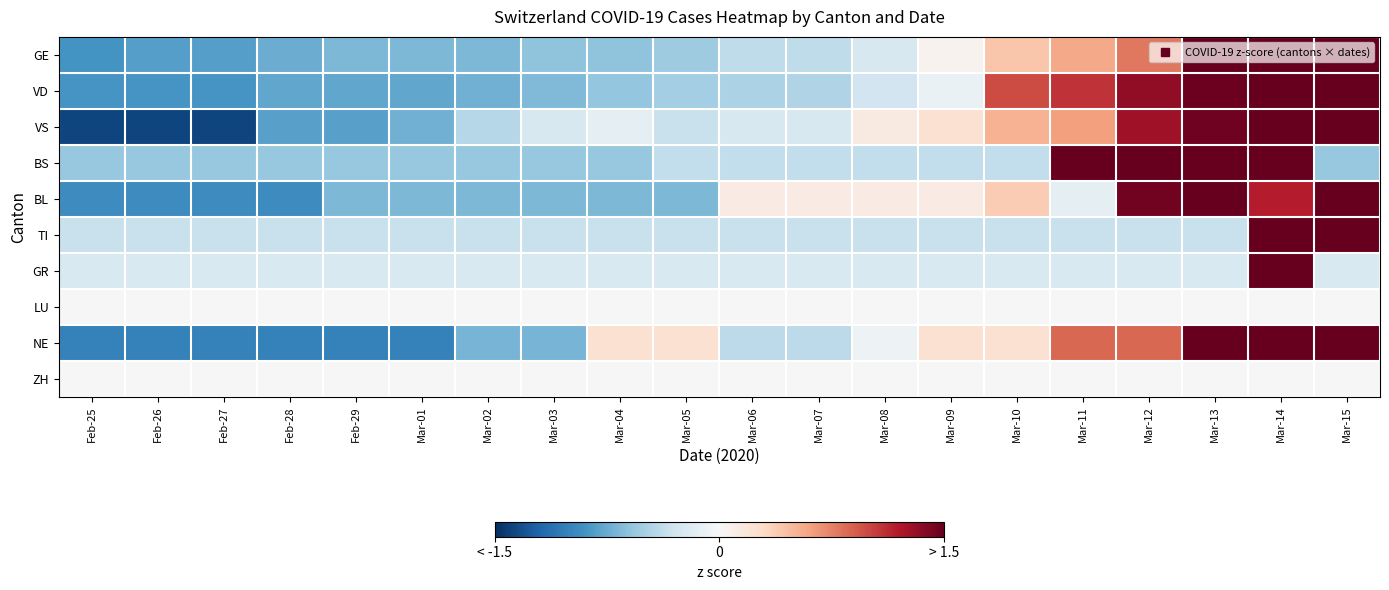

At which category is the sum across all series the highest?

Mar-14